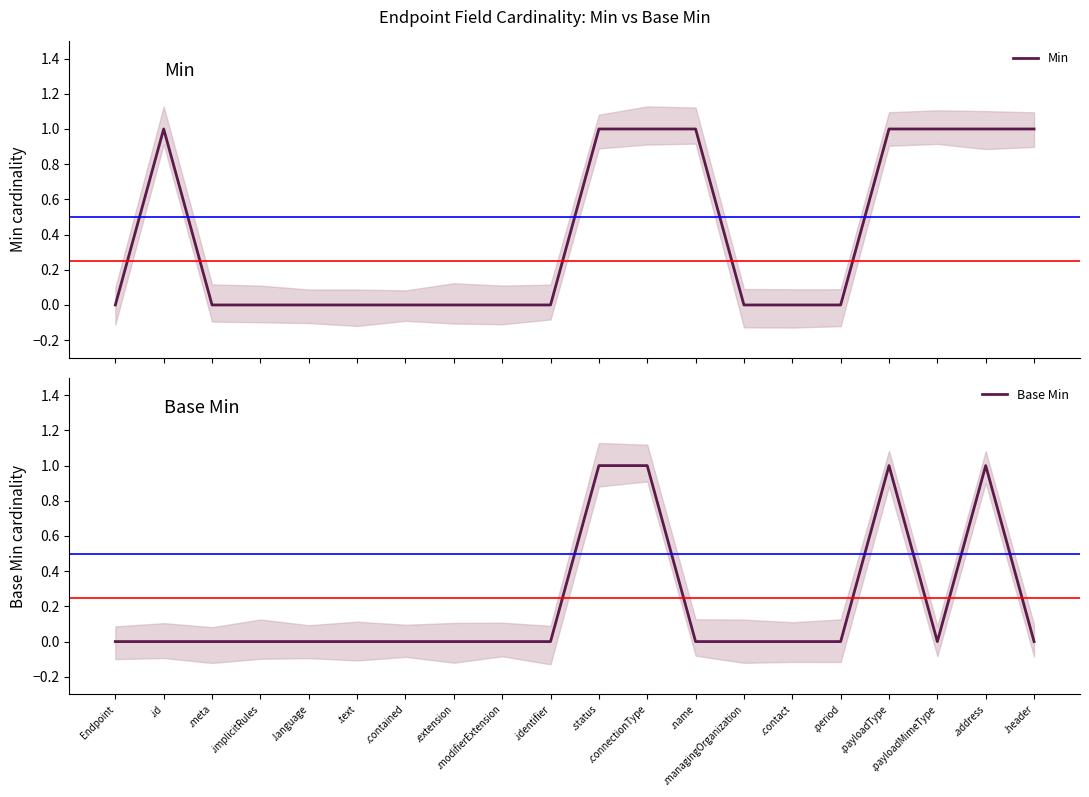

Which series has the widest spread of values?

Min